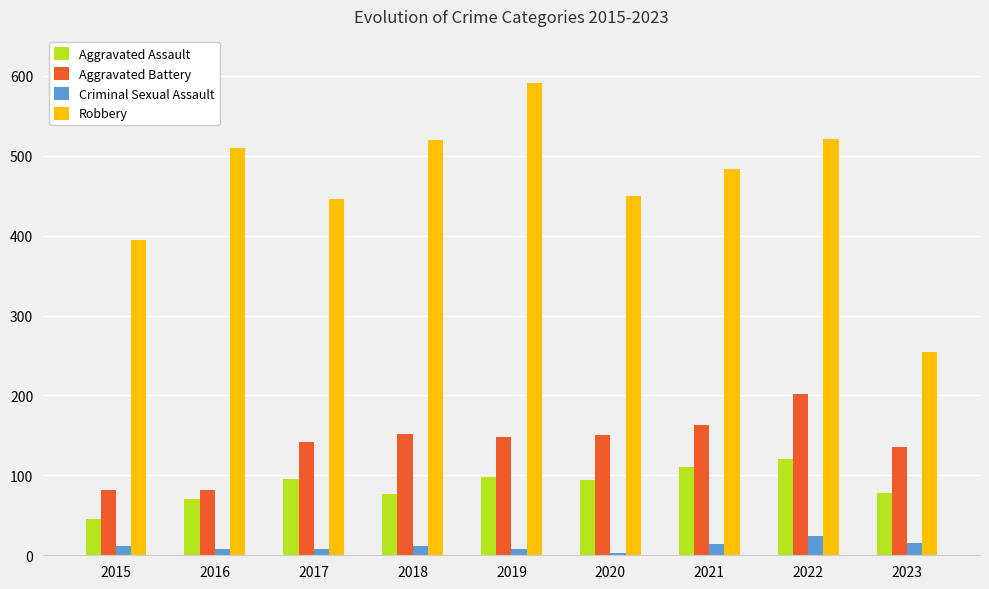

Which category has the highest value in the Aggravated Assault series?

2022